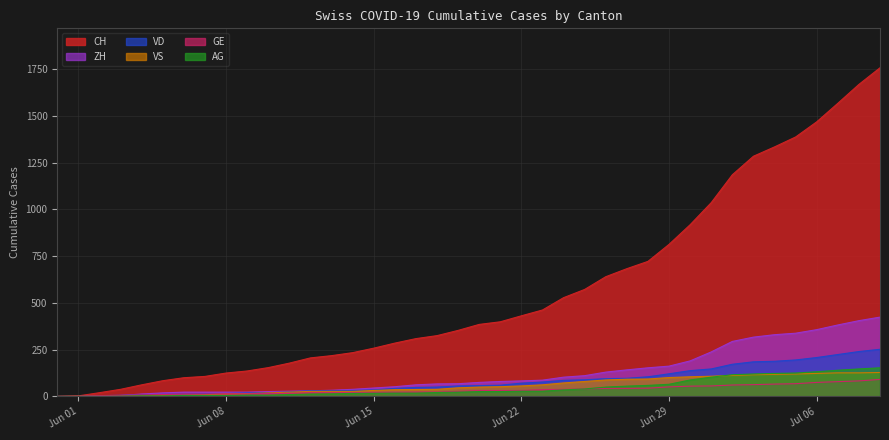

What is the total value across all series at 2020-06-14?

367